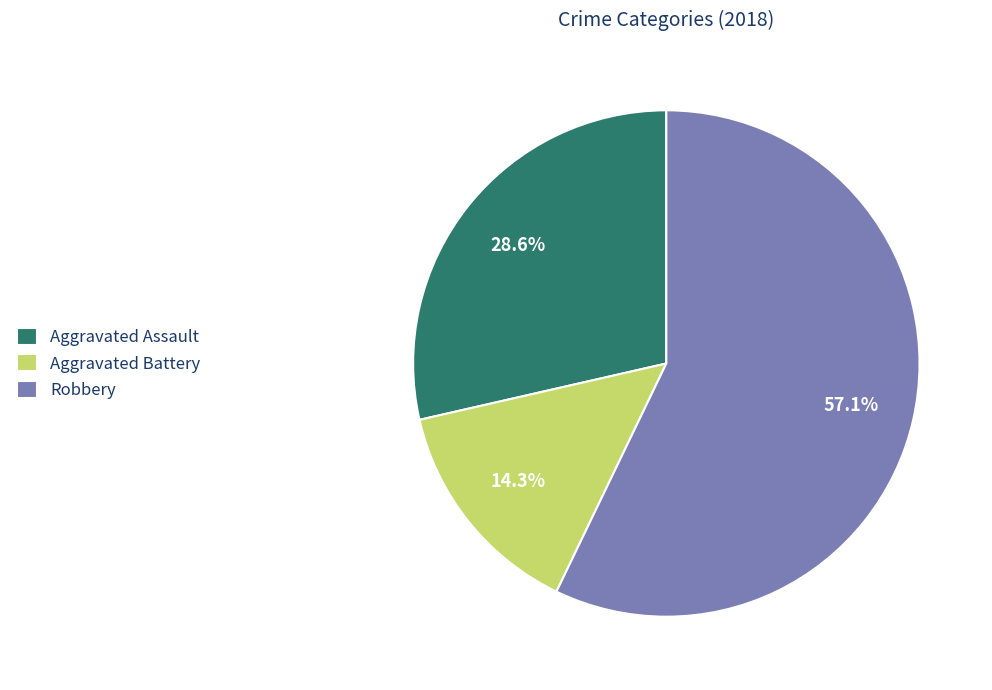

Is Aggravated Battery the majority of the pie?

No